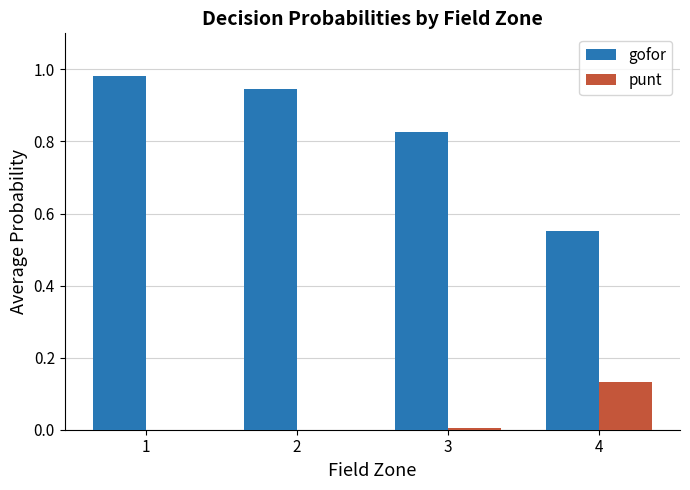

Is it true that gofor equals 1.7 at 2?

False